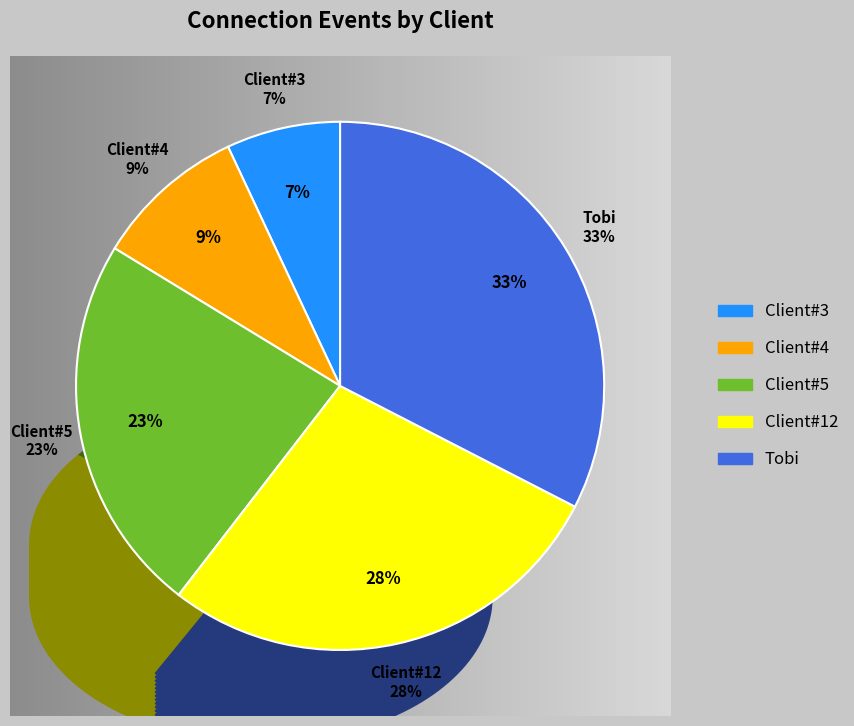

To the nearest percent, what percentage of the pie is Client#3?

7%